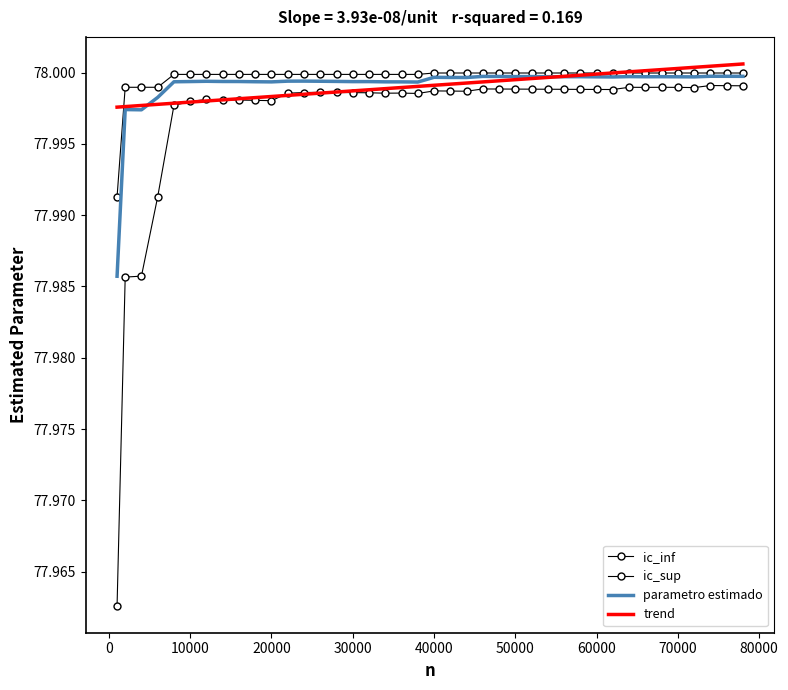

Does the chart have visible grid lines?

No